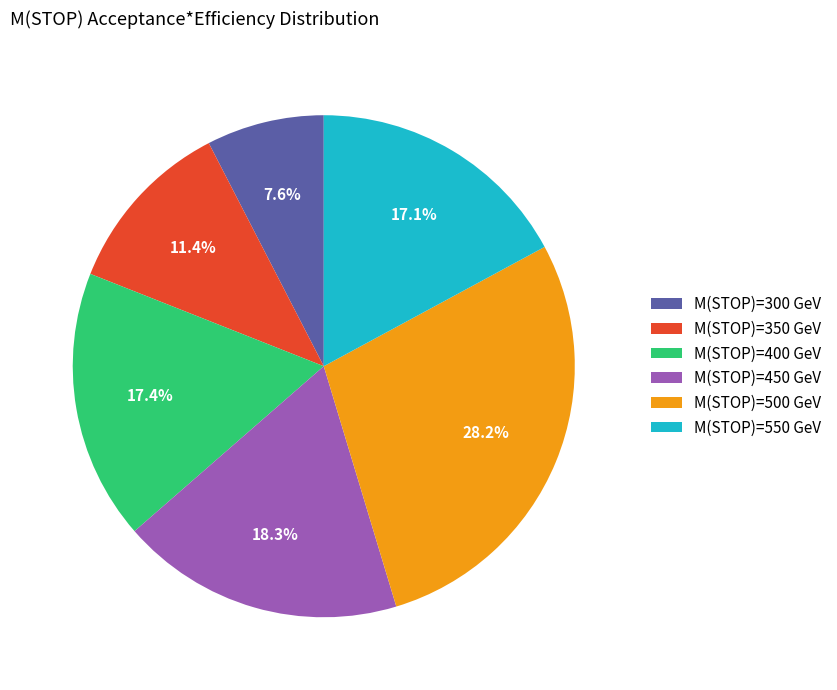

What percentage do M(STOP)=400 GeV and M(STOP)=450 GeV together represent?

35.7%